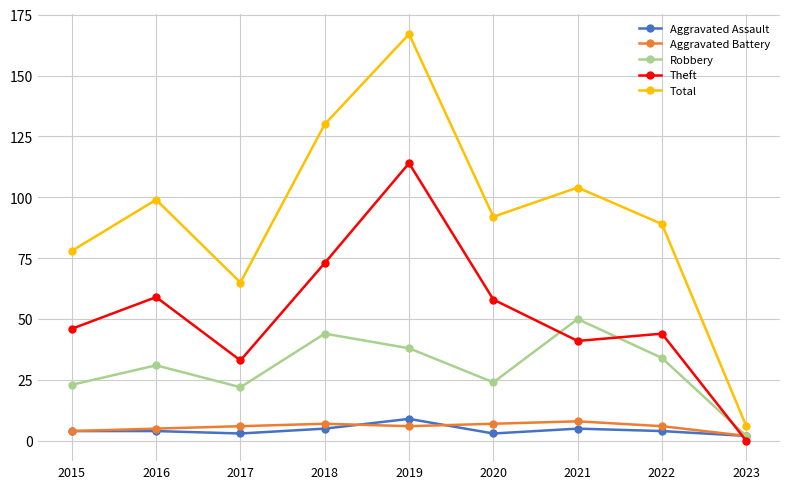

How many series are shown in this chart?

5